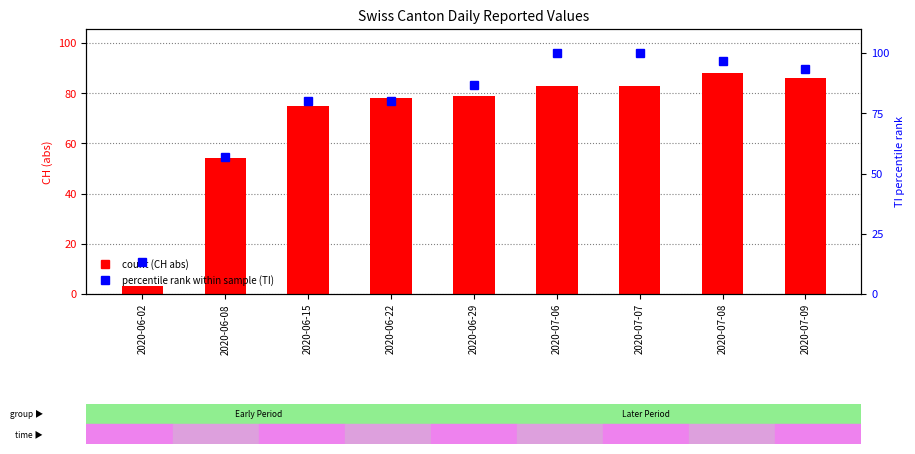

True or false: TI (normalized) has a value of 86.7 at 2020-06-29.

True